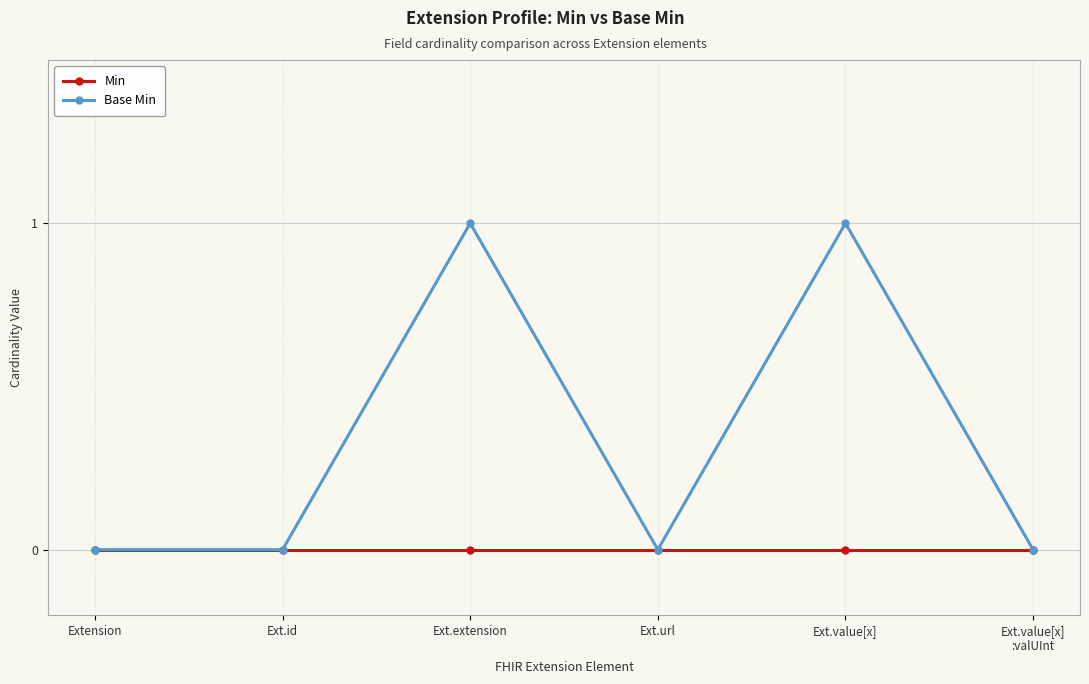

What is the label of the 5th point from the left?

Ext.value[x]